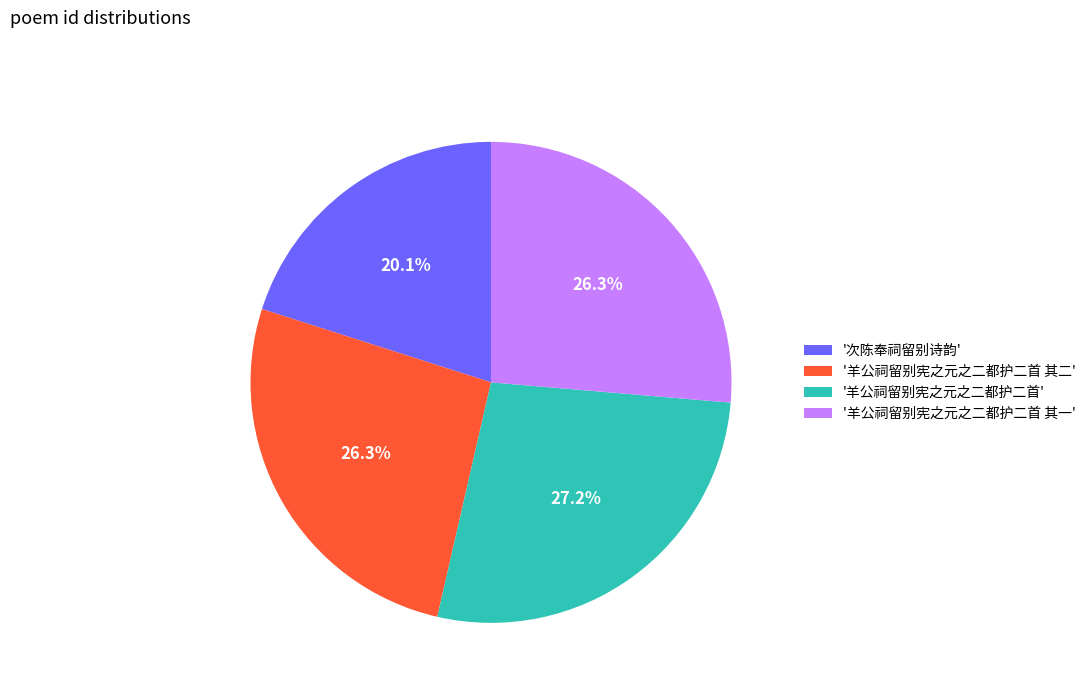

To the nearest percent, what is the average slice percentage?

25%